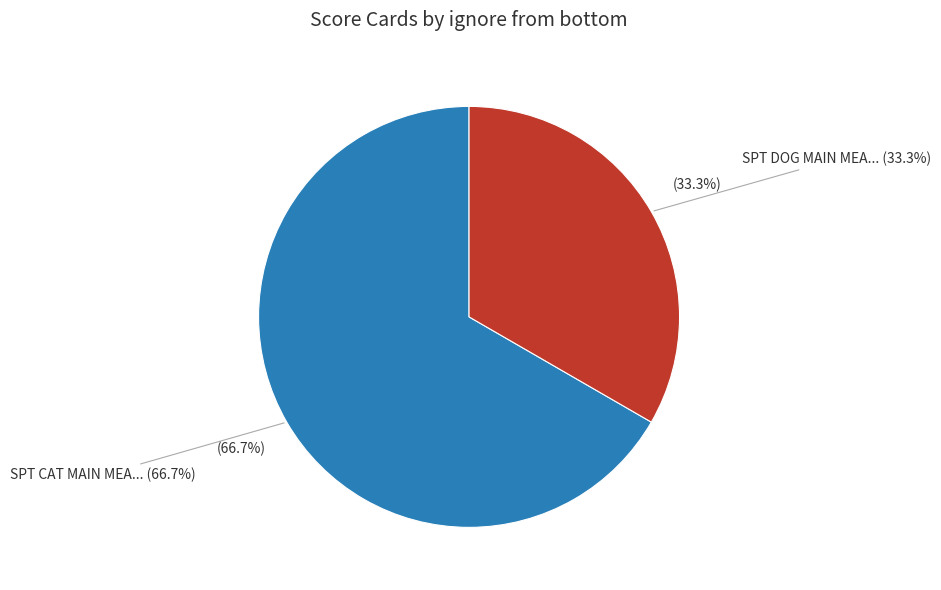

Is SPT DOG MAIN MEAL Q1 2018 the majority of the pie?

No